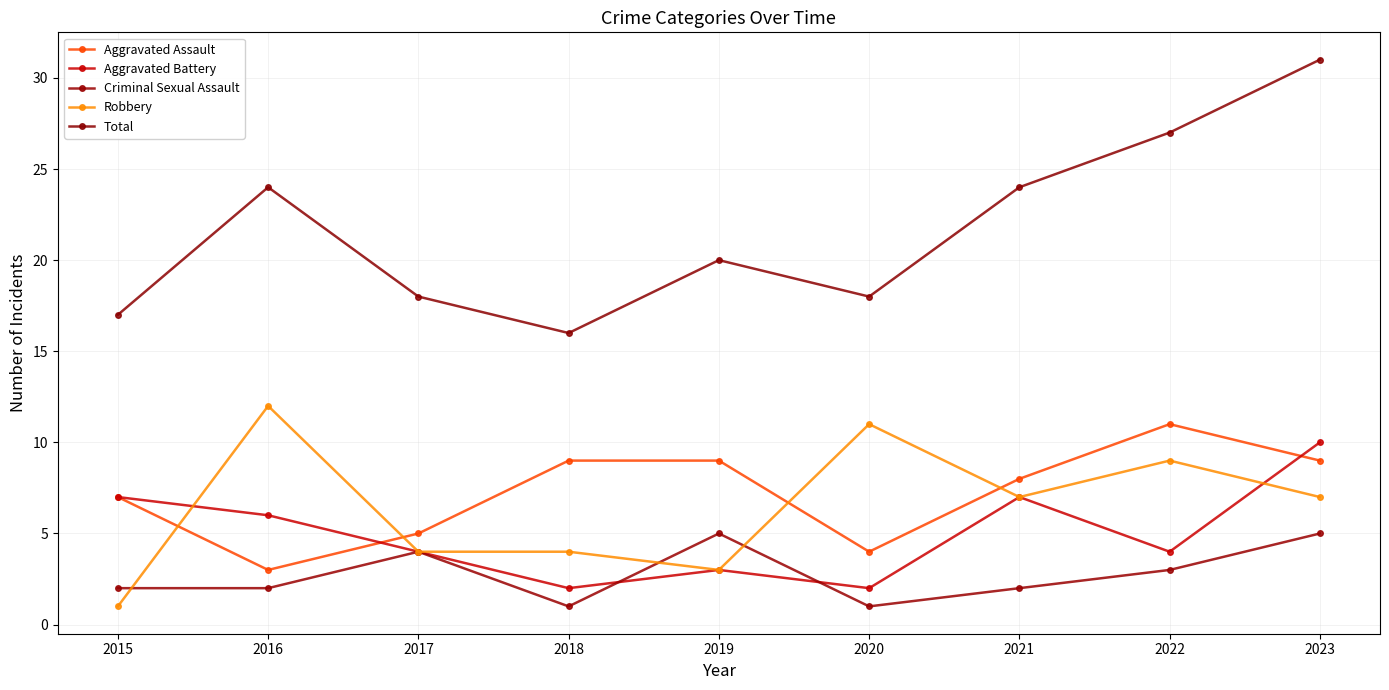

Which has a higher value, 2019 or 2020?

2019